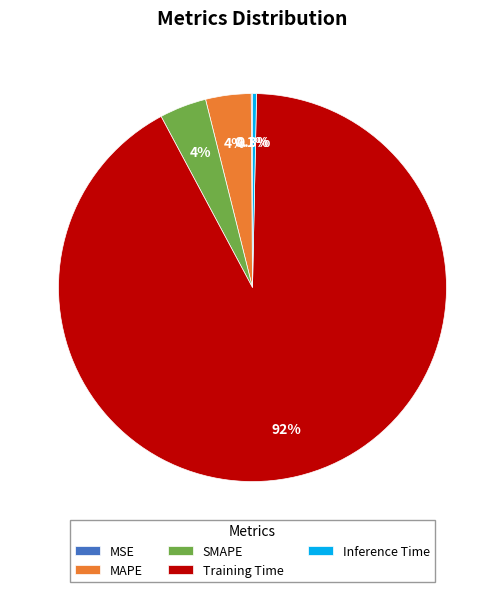

Which category accounts for the majority?

Training Time